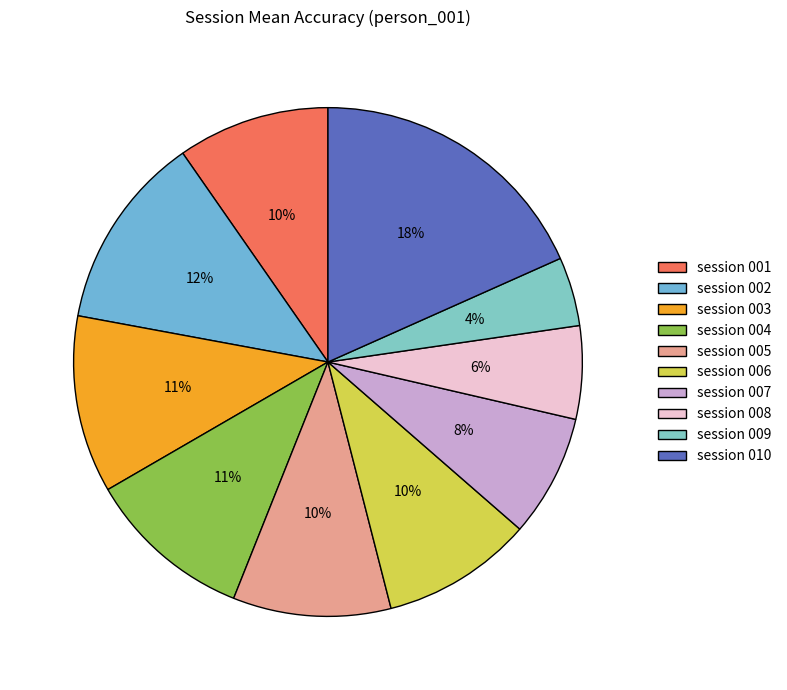

What is the smallest slice in the pie chart?

session 009